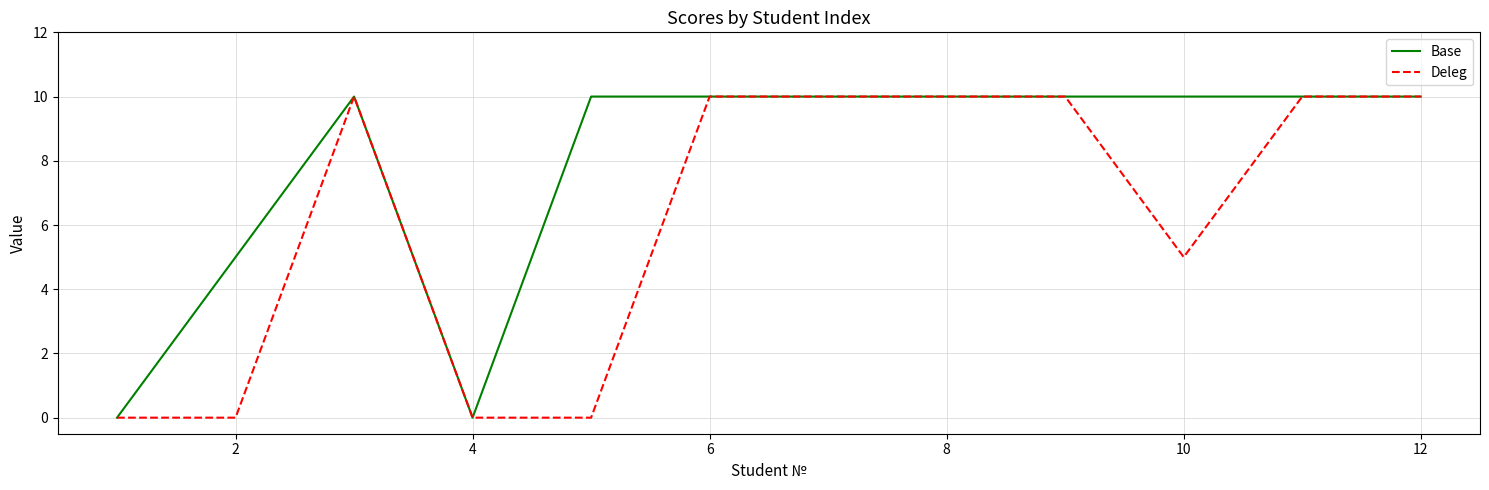

What are all the series names shown in the legend?

Base, Deleg